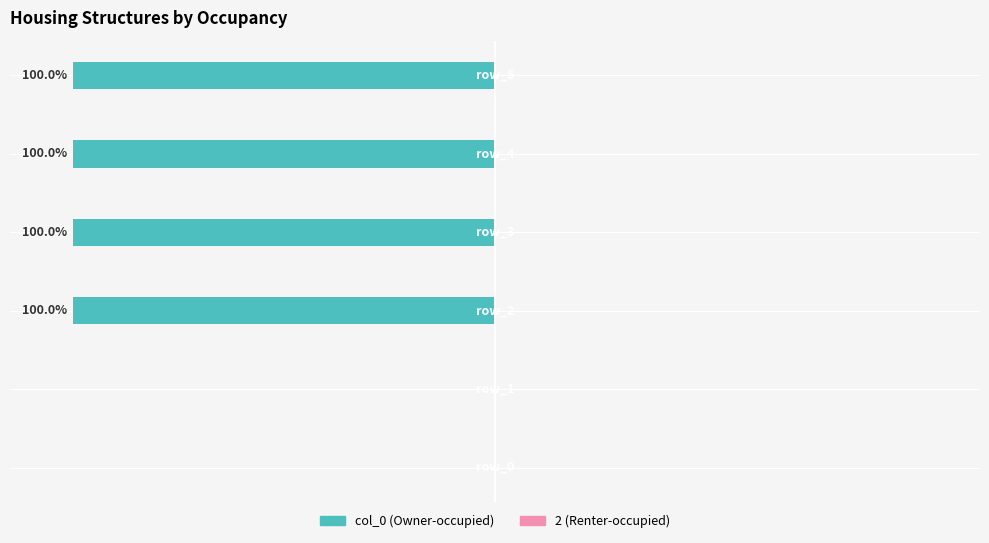

Are the bars horizontal?

Yes